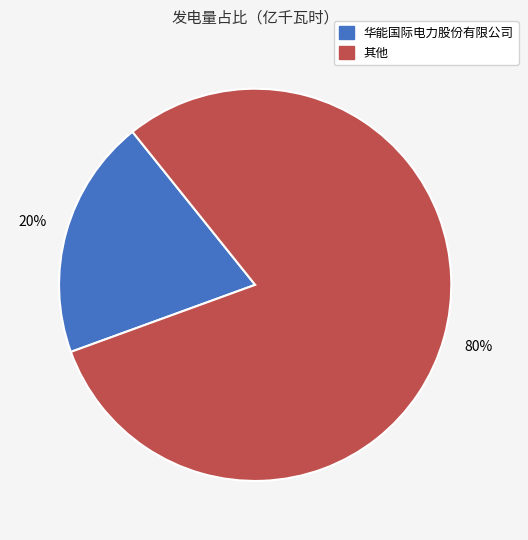

To the nearest percent, what is the difference between the largest and smallest slice percentages?

60%